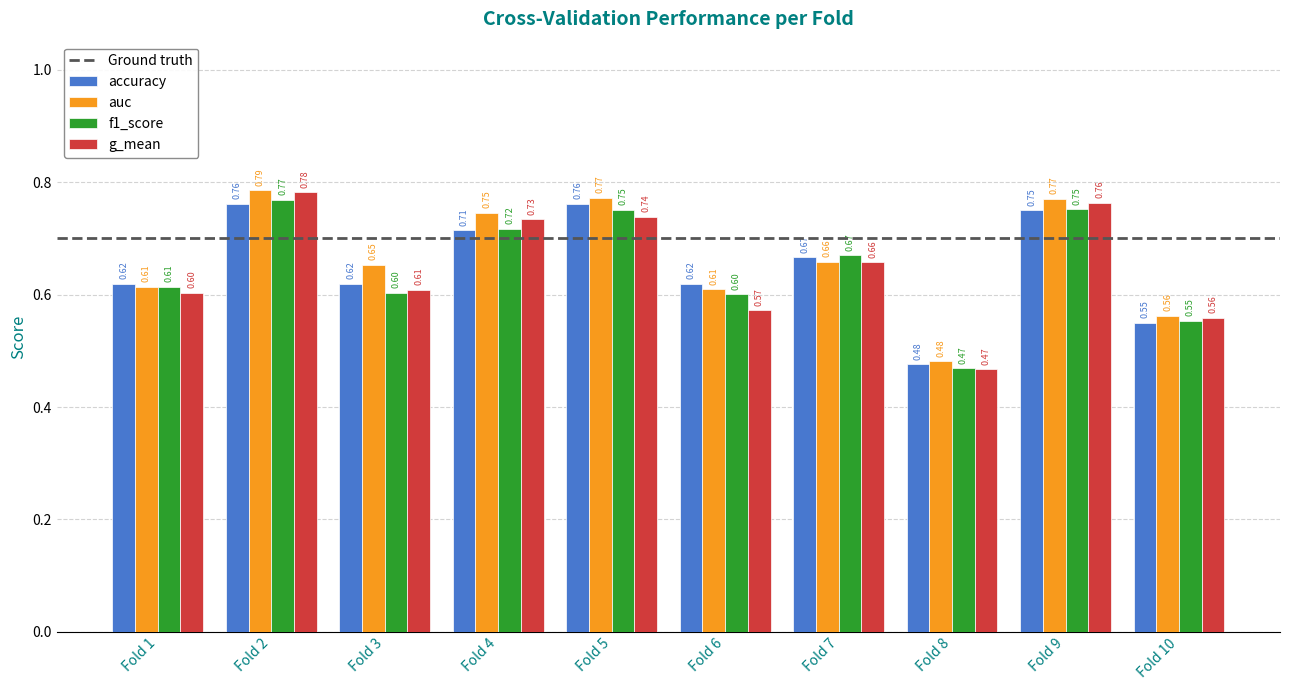

What is the difference between the second highest and minimum values in the accuracy series?

0.3